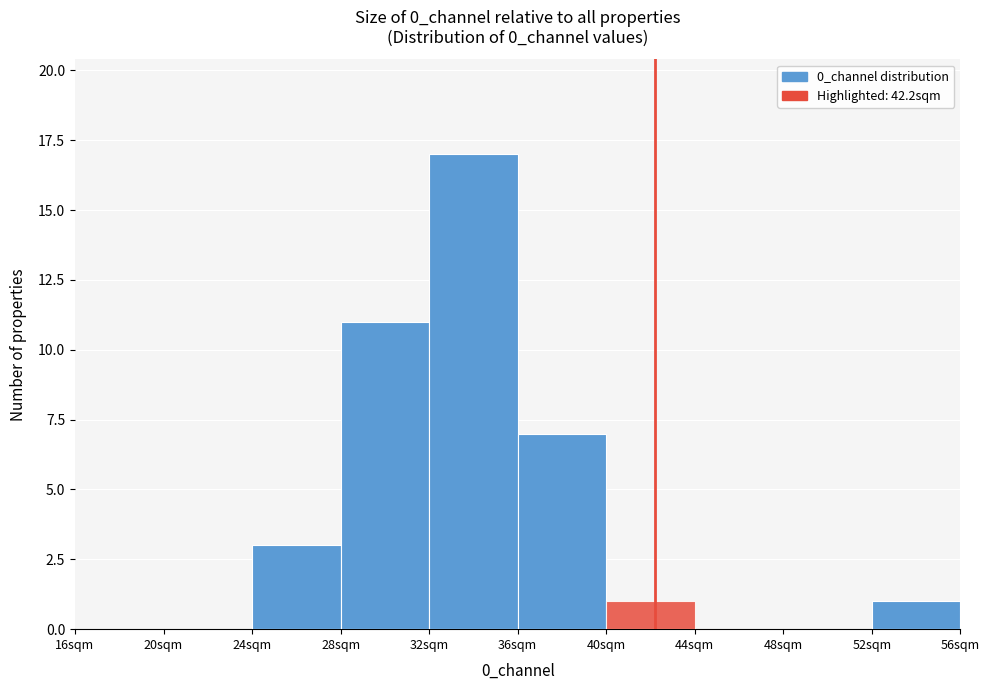

Reading left to right, transcribe this chart: for each bar, give the range it covers on the x-axis and its height. The values are not printed on the chart, so give them approximately, as read against the axis.

16 to 20: 0
20 to 24: 0
24 to 28: 3
28 to 32: 11
32 to 36: 17
36 to 40: 7
40 to 44: 1
44 to 48: 0
48 to 52: 0
52 to 56: 1